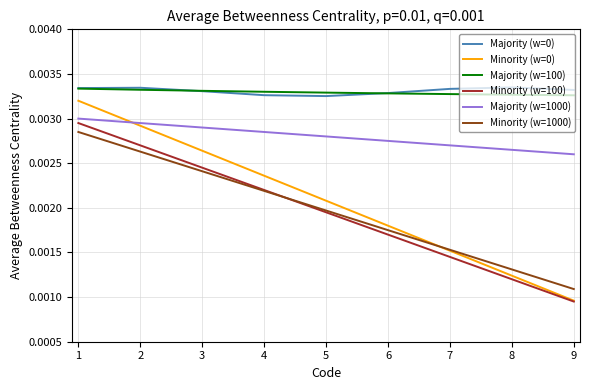

True or false: Majority (w=100) and Majority (w=1000) intersect in this chart.

False